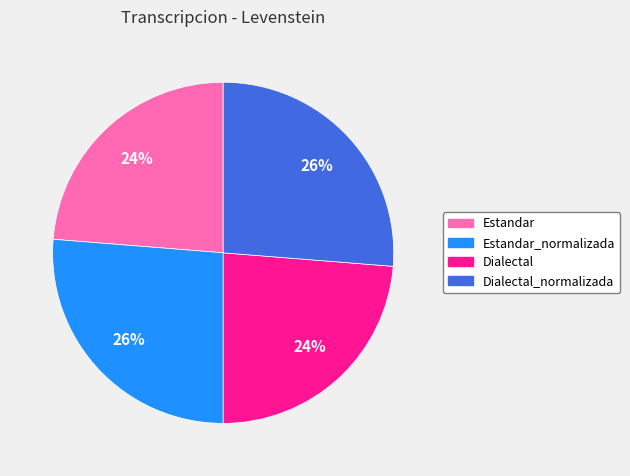

Does any single category account for the majority?

No